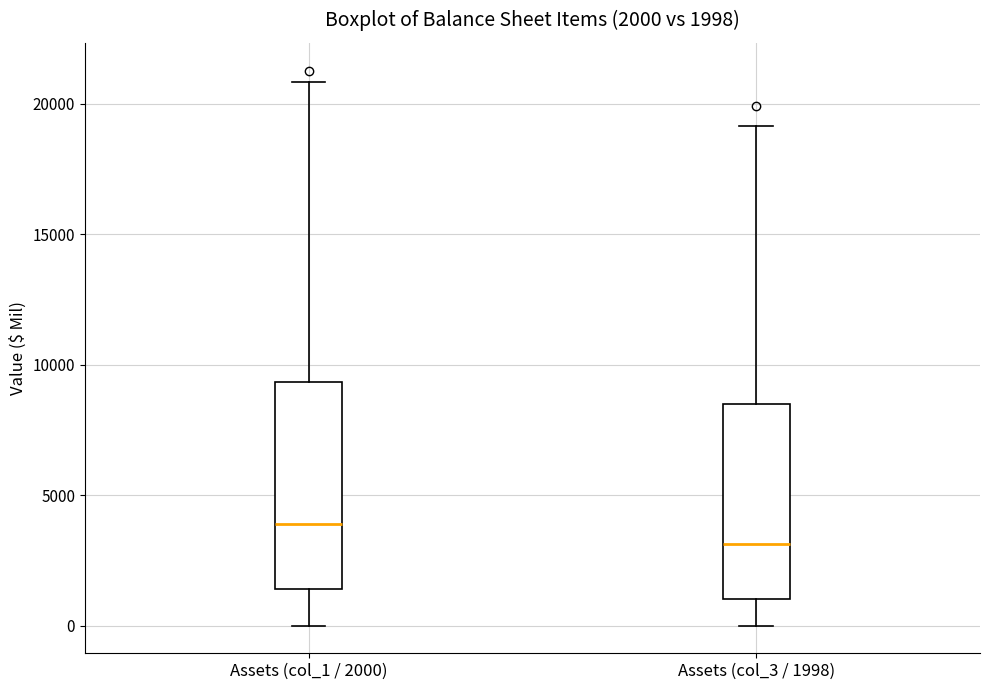

Which box has the lowest median line?

Assets (col_3 / 1998)